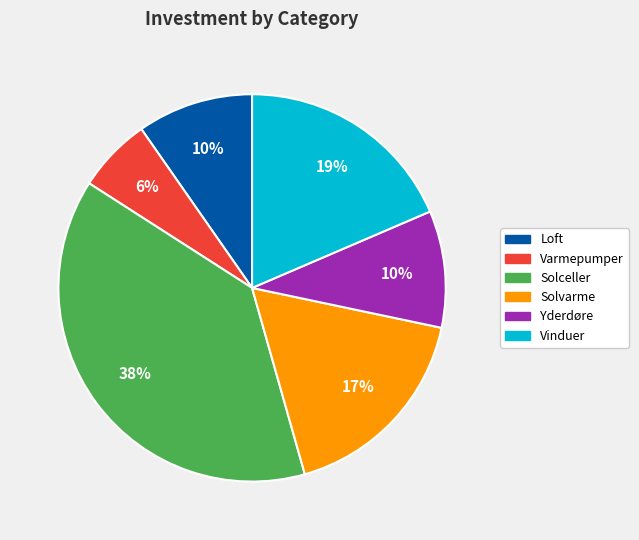

Is there a majority slice in this chart?

No